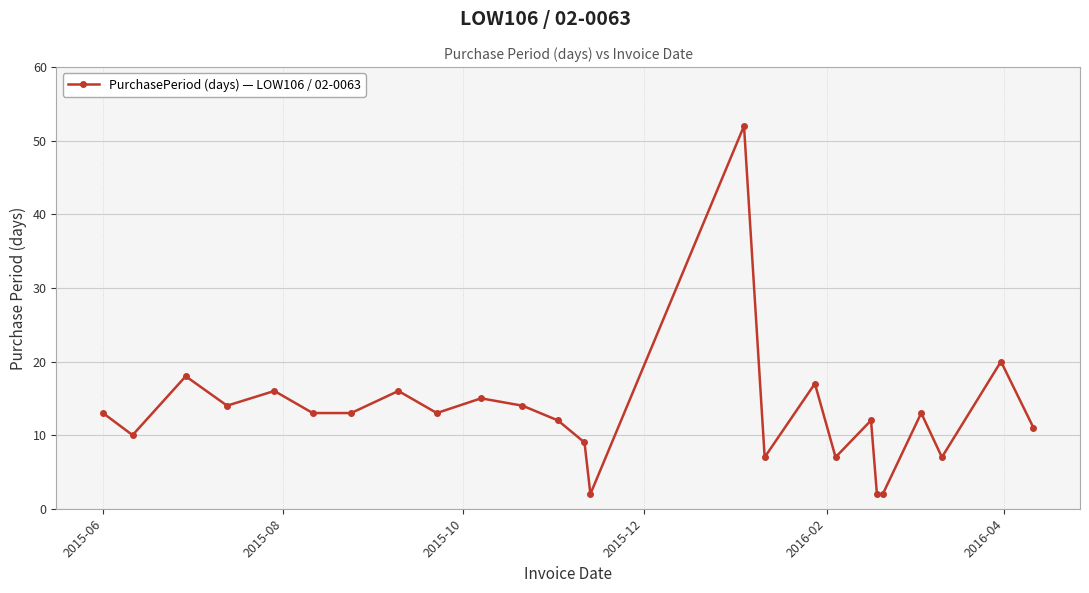

What is the maximum value shown in the chart?

52